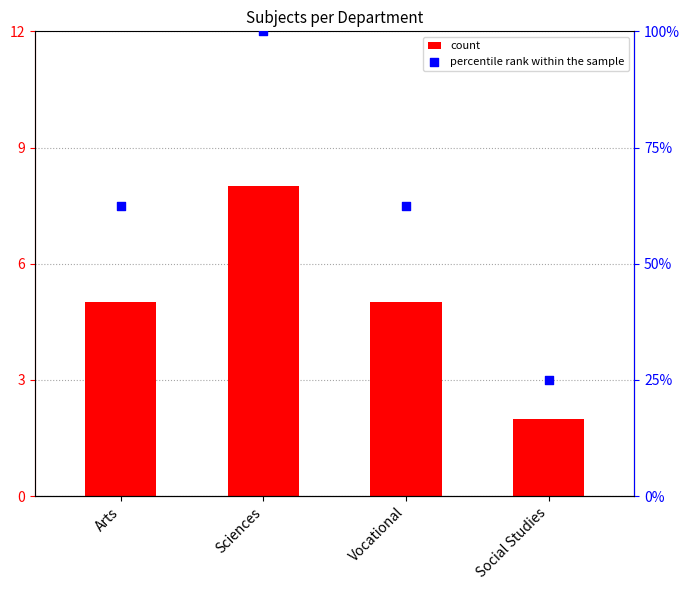

What are all the series names shown in the legend?

count, percentile rank within the sample